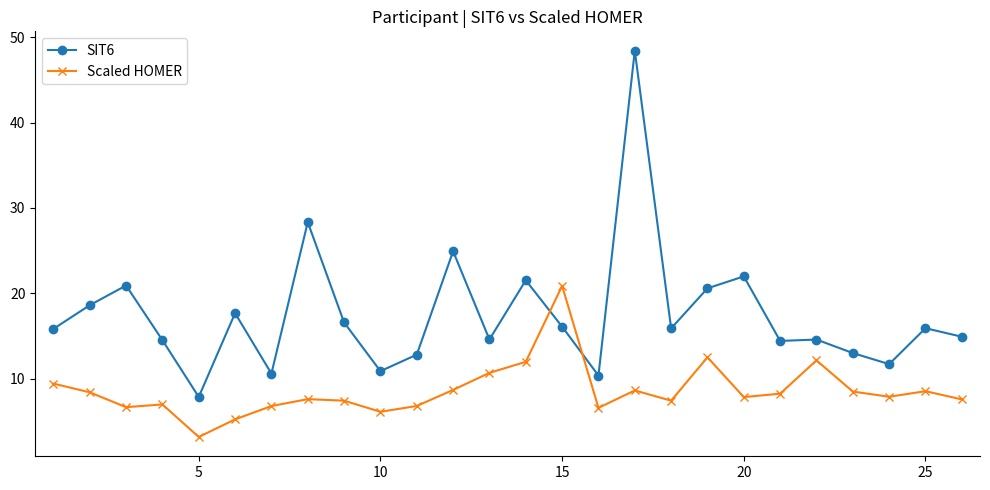

In SIT6, how many points are higher than both neighbors (excluding endpoints)?

9